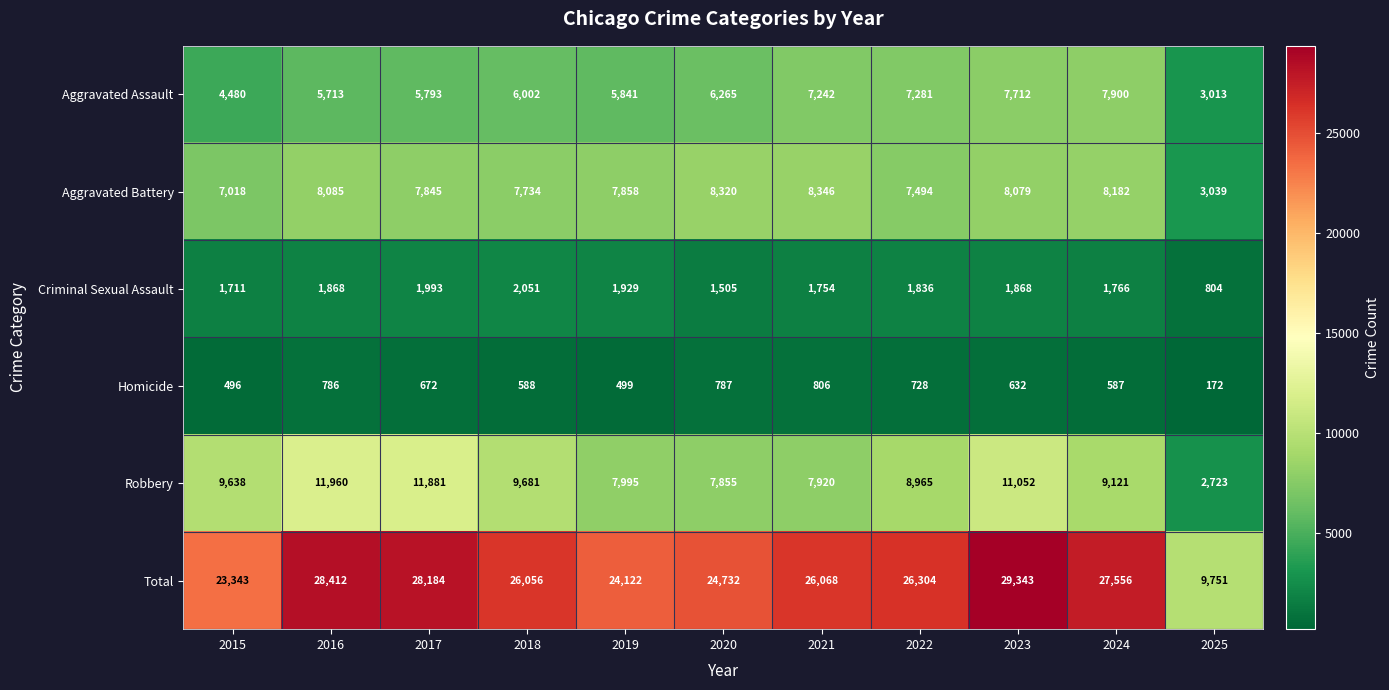

Is the value of Homicide at 2020 greater than the value of Aggravated Assault at 2016?

No